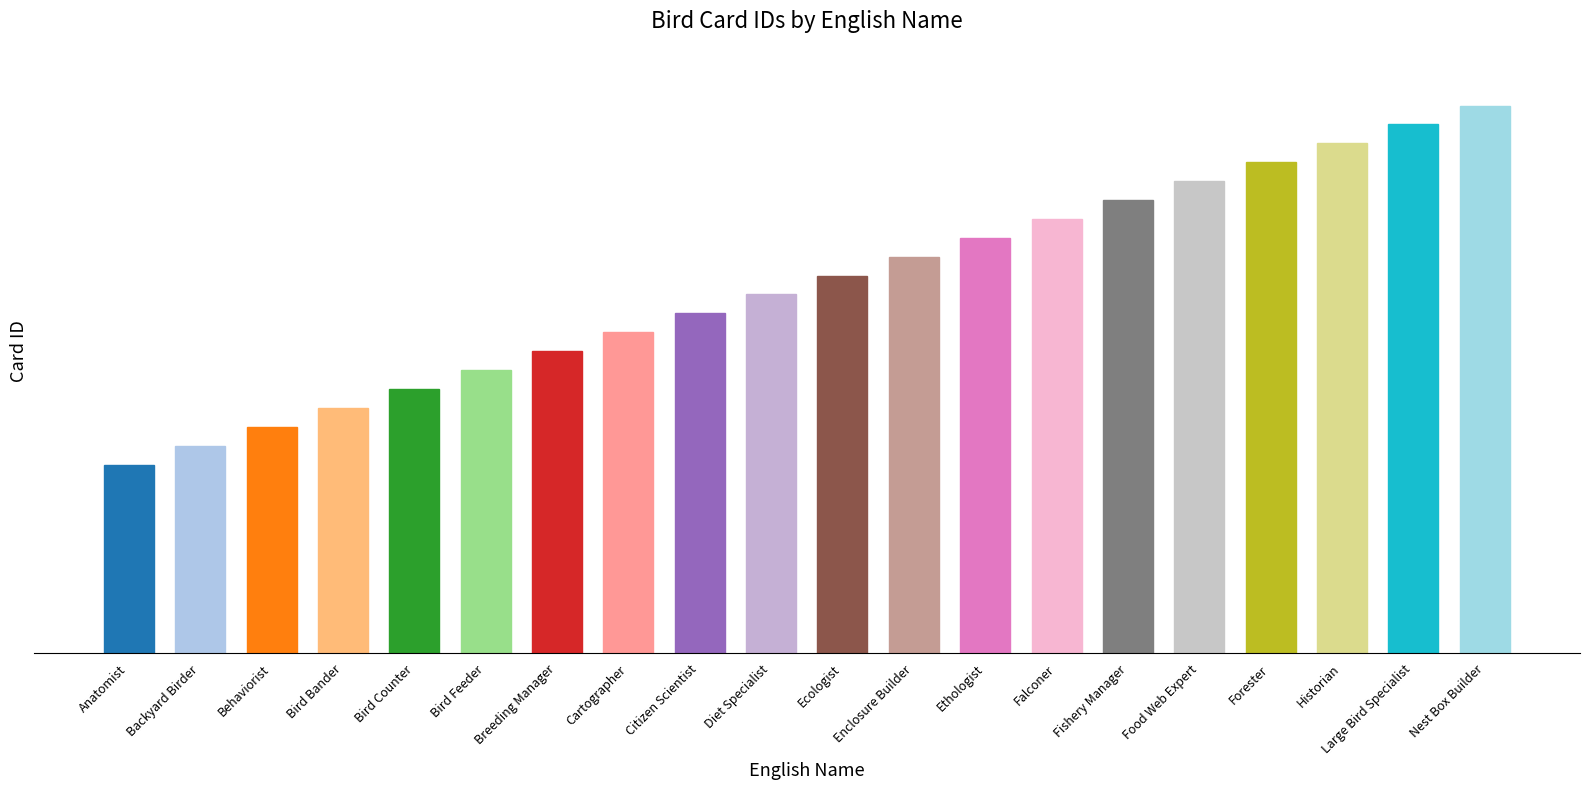

Reading left to right, transcribe all the data shown in this chart.

Anatomist=1000	Backyard Birder=1001	Behaviorist=1002	Bird Bander=1003	Bird Counter=1004	Bird Feeder=1005	Breeding Manager=1006	Cartographer=1007	Citizen Scientist=1008	Diet Specialist=1009	Ecologist=1010	Enclosure Builder=1011	Ethologist=1012	Falconer=1013	Fishery Manager=1014	Food Web Expert=1015	Forester=1016	Historian=1017	Large Bird Specialist=1018	Nest Box Builder=1019